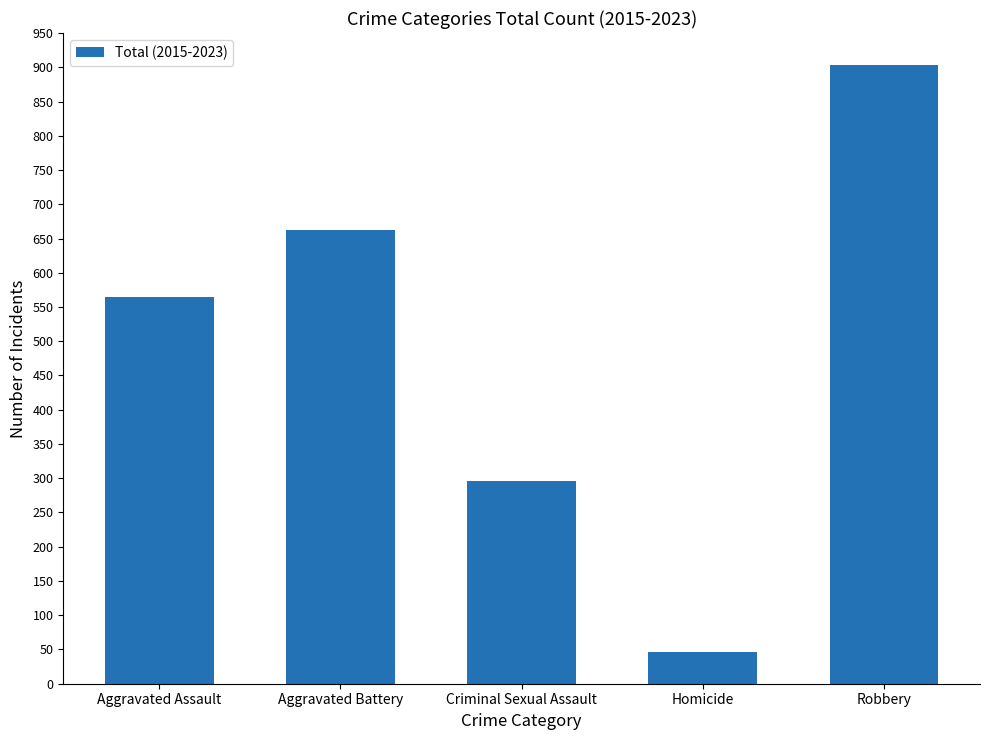

What is the change in value from Aggravated Assault to Criminal Sexual Assault?

-269